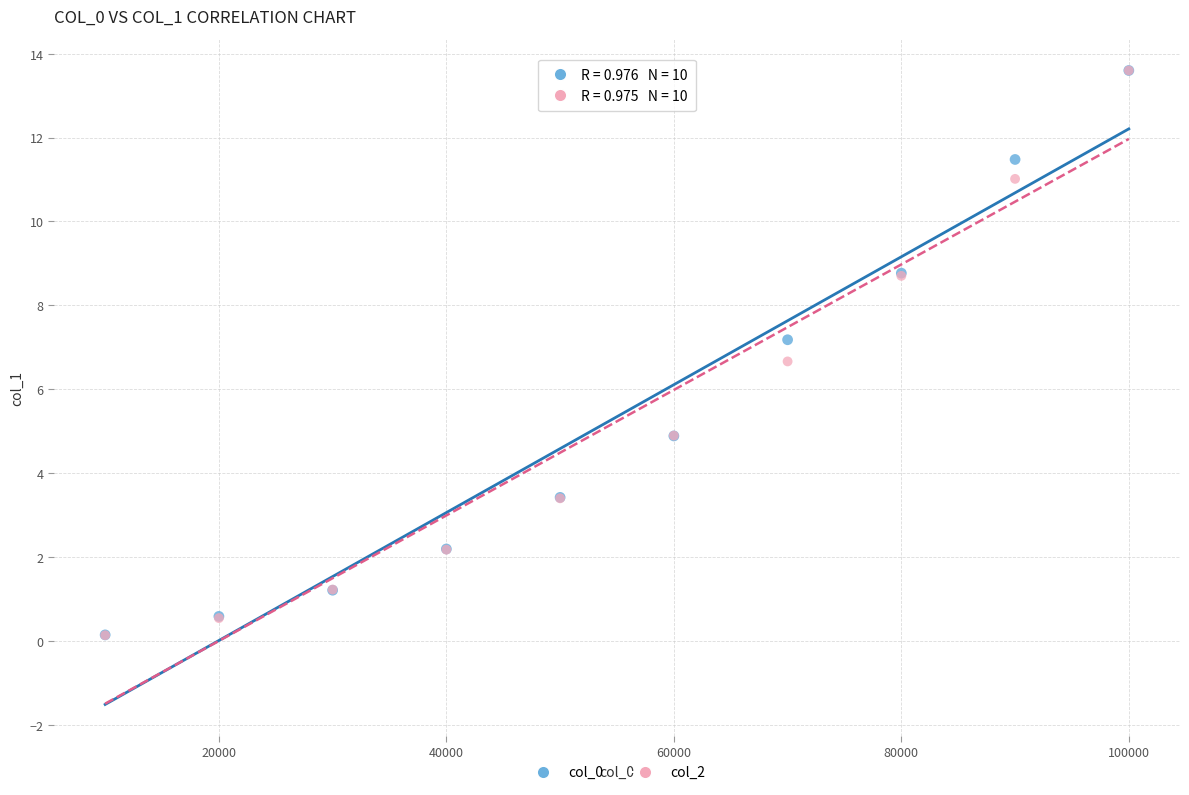

Across all series, what Y value is closest to 6?

6.7